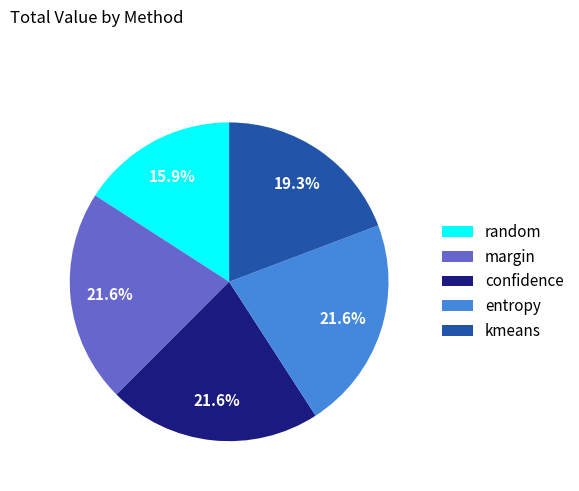

Combined, do kmeans and entropy account for over 50%?

No